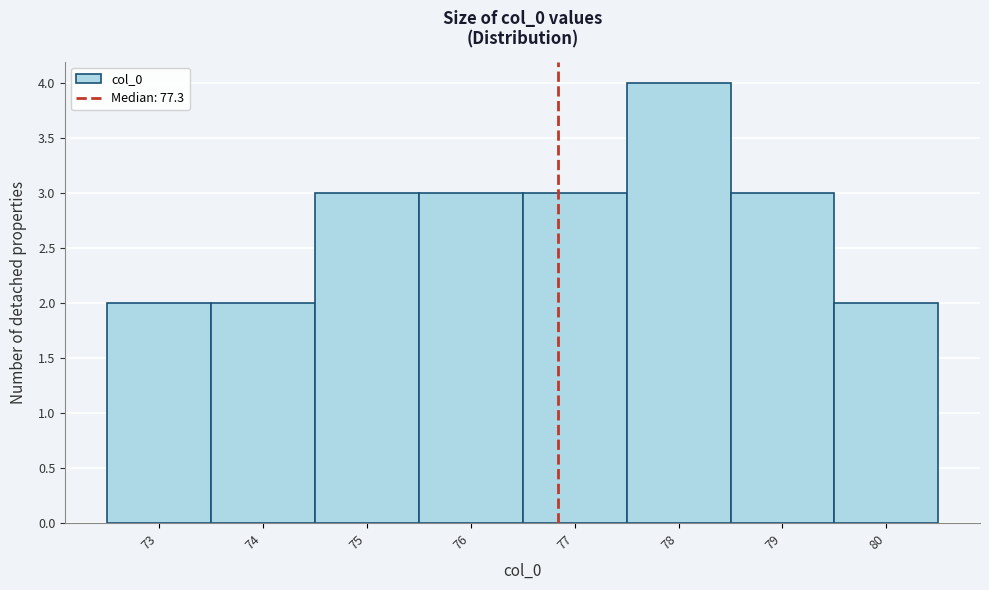

Reading left to right, transcribe all the data shown in this chart.

2	2	3	3	3	4	3	2